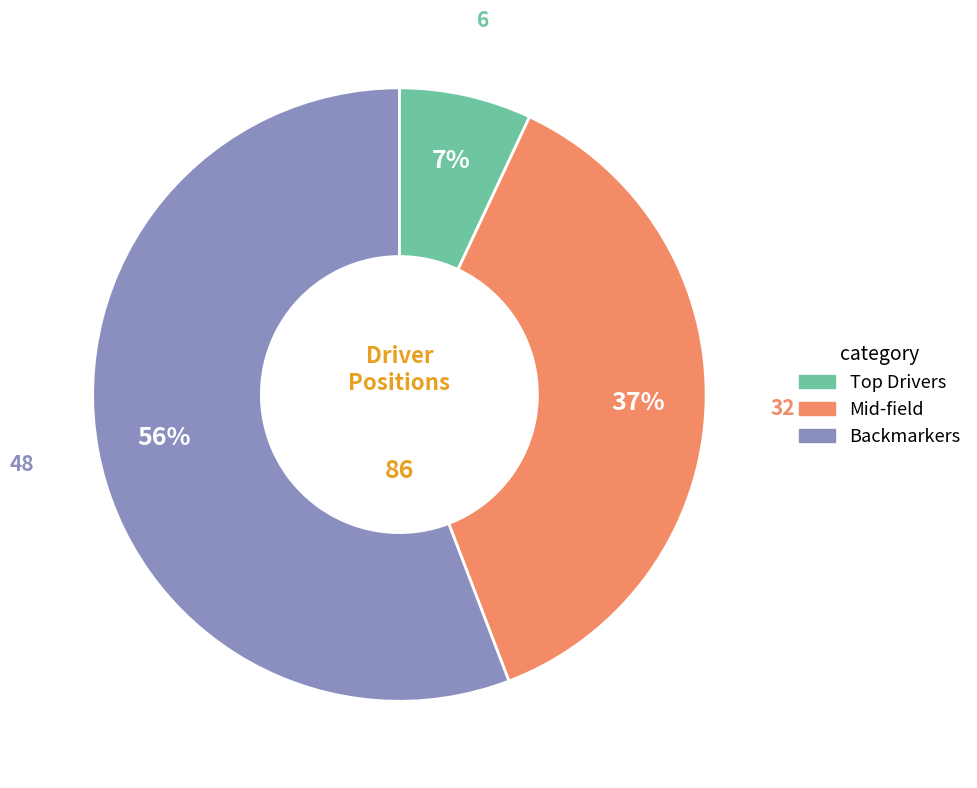

Is there a majority slice in this chart?

Yes